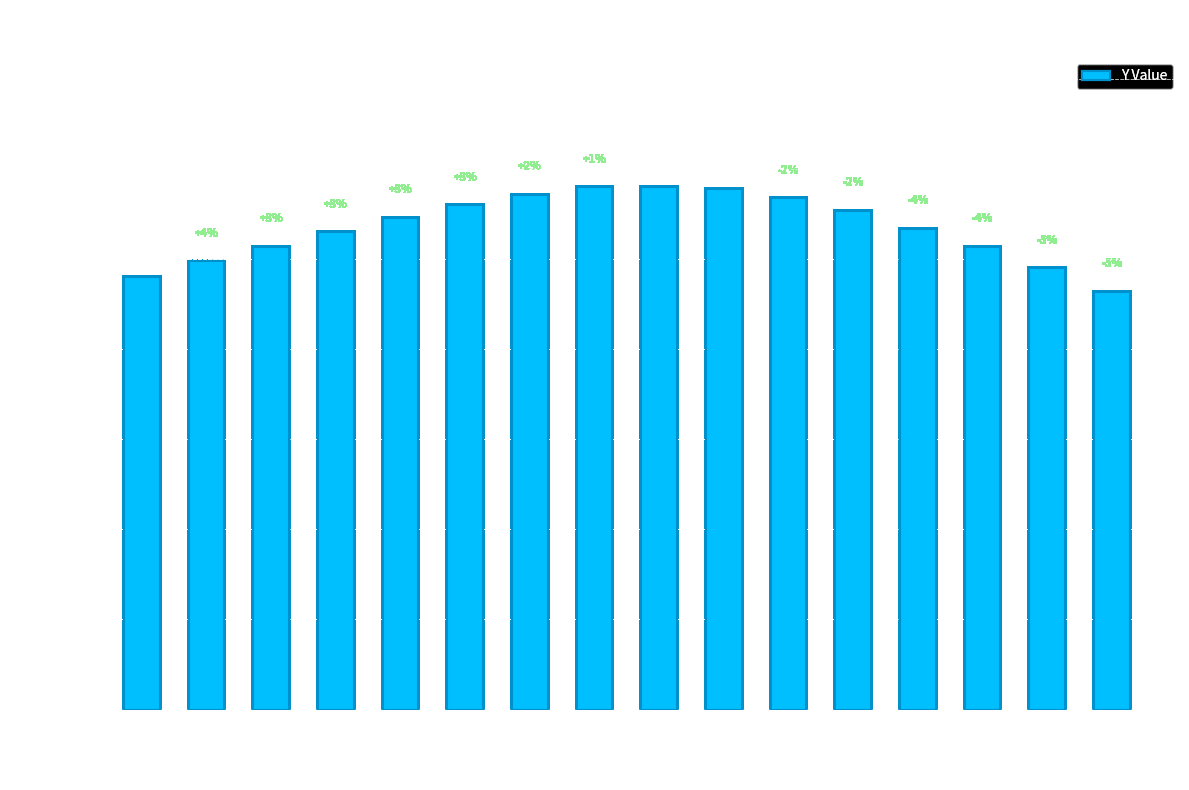

How many values are below 273?

8